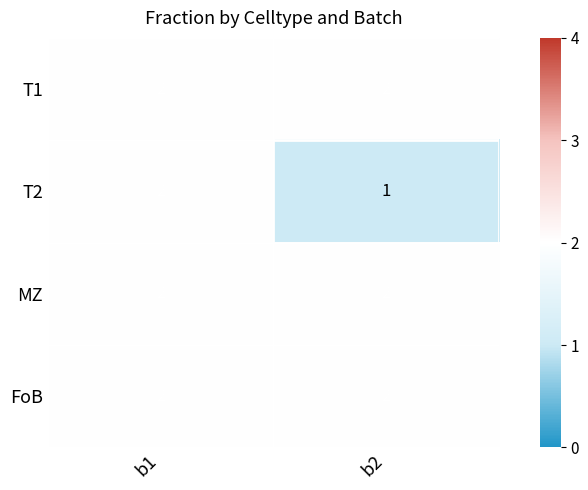

Reading left to right, transcribe all the data shown in this chart.

T1: b1=2	b2=2
T2: b1=2	b2=1
MZ: b1=2	b2=2
FoB: b1=2	b2=2